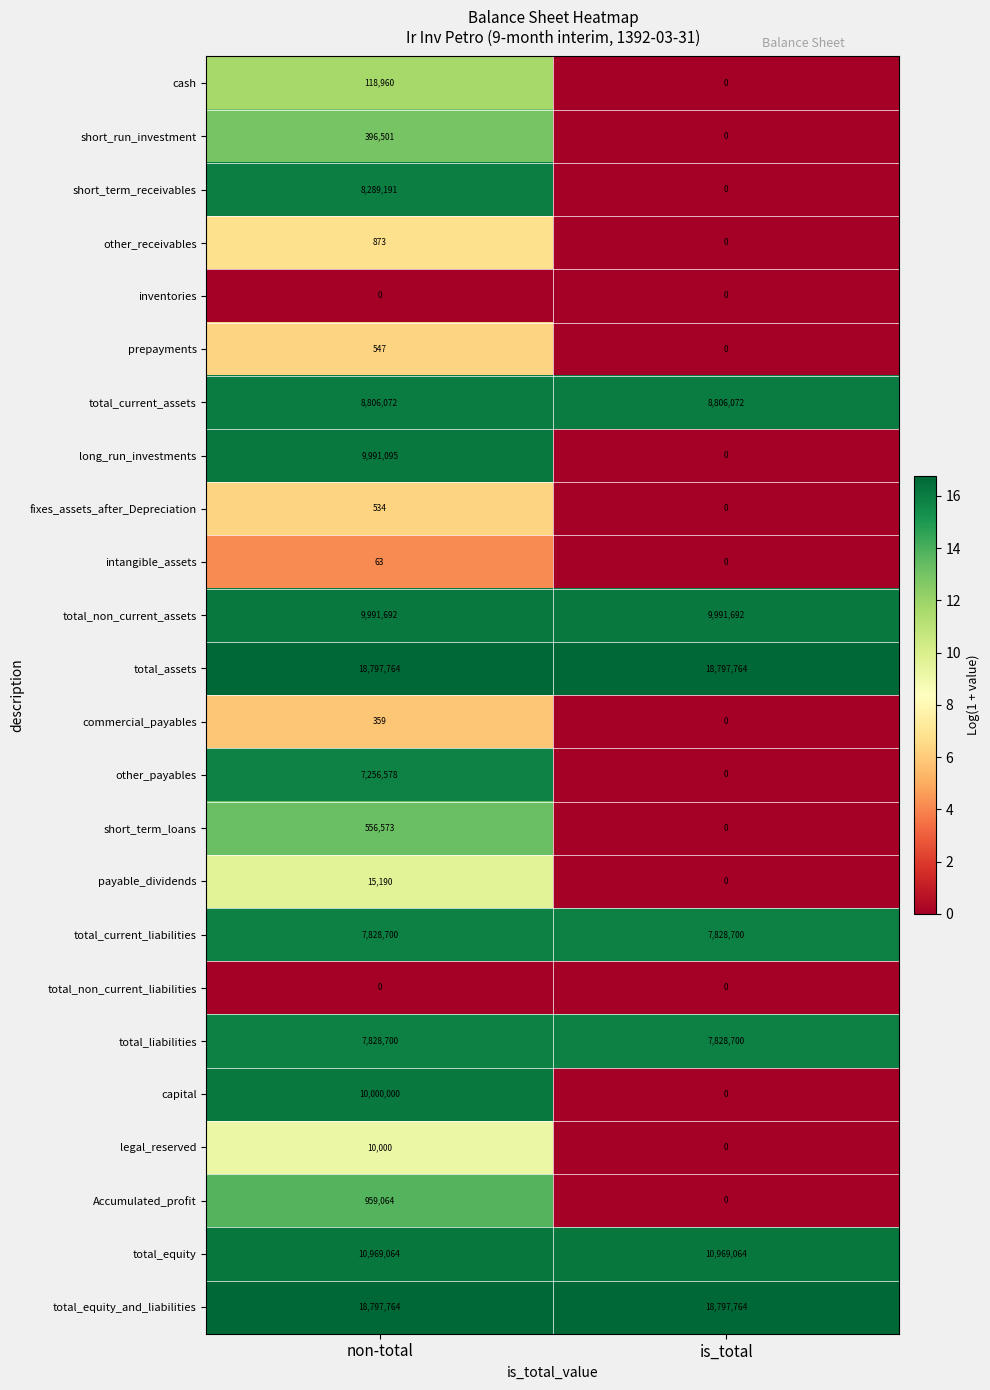

What is the difference between the short_run_investment values at is_total and non-total?

396501